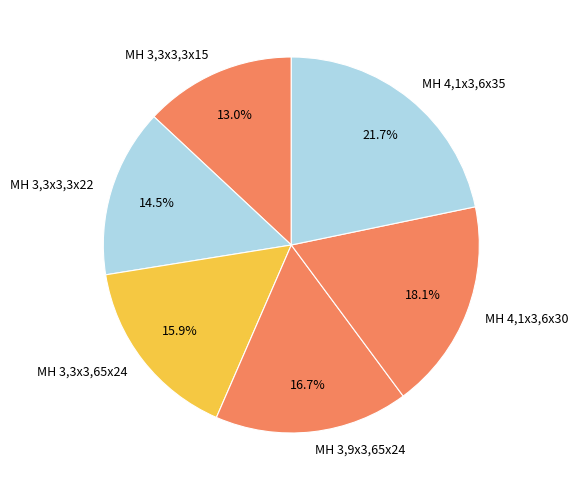

Rank the categories by value from lowest to highest.

MH 3,3x3,3x15, MH 3,3x3,3x22, MH 3,3x3,65x24, MH 3,9x3,65x24, MH 4,1x3,6x30, MH 4,1x3,6x35